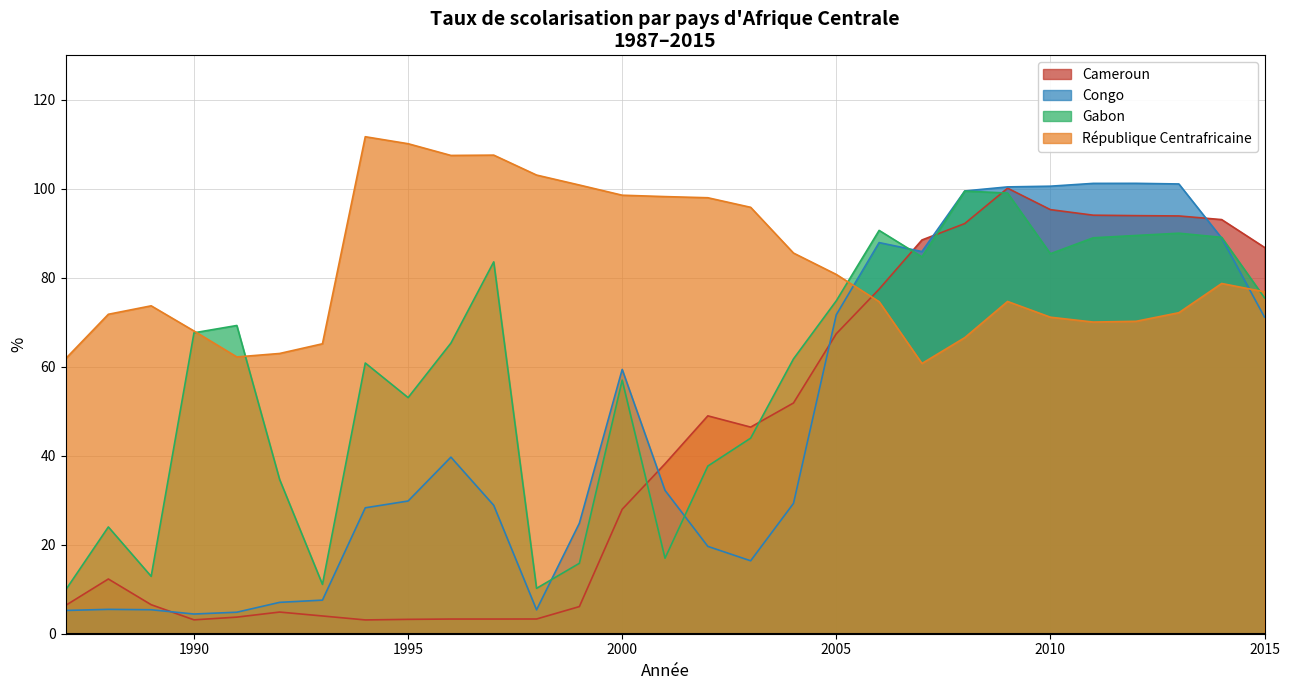

What is the sum of all Gabon values?

1702.8